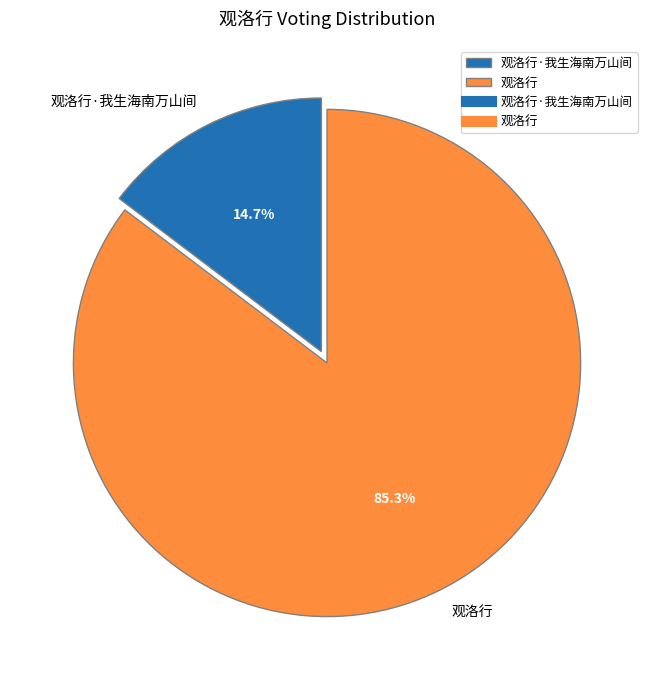

To the nearest percent, what percentage of the pie is 观洛行?

85%